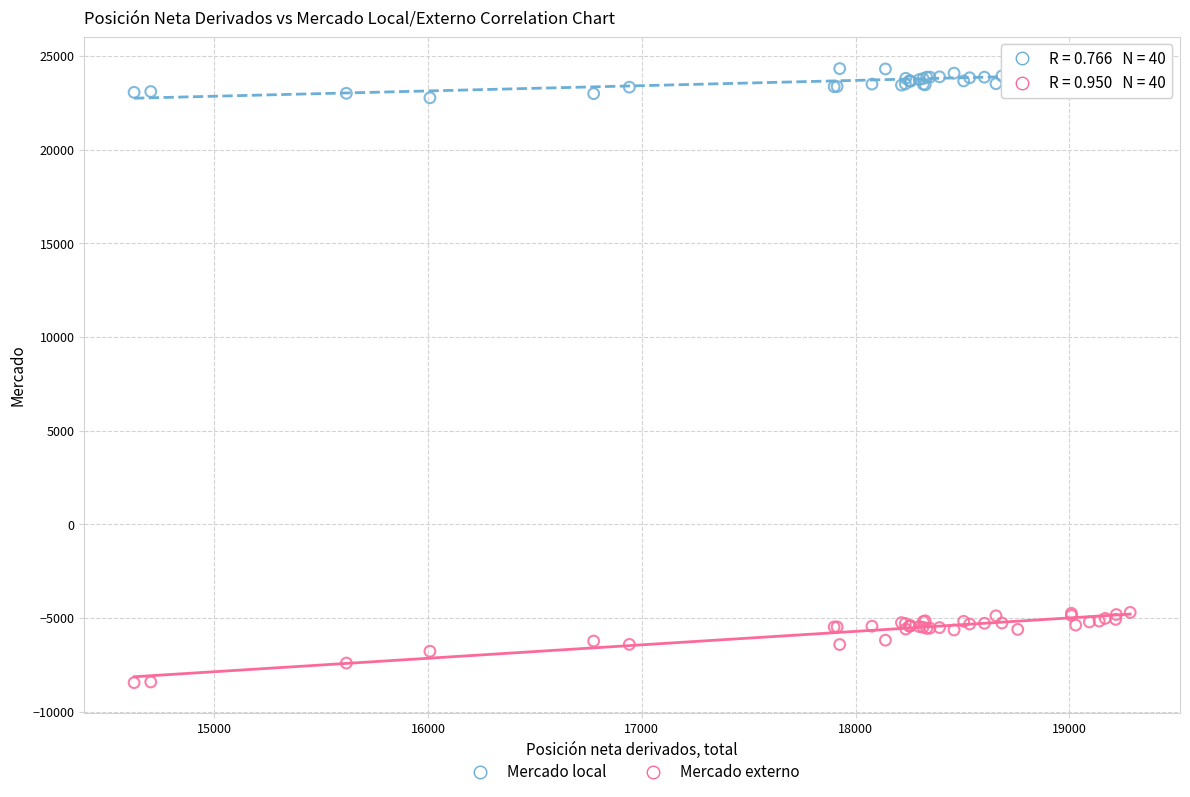

Which series reaches the maximum Y coordinate?

Mercado local